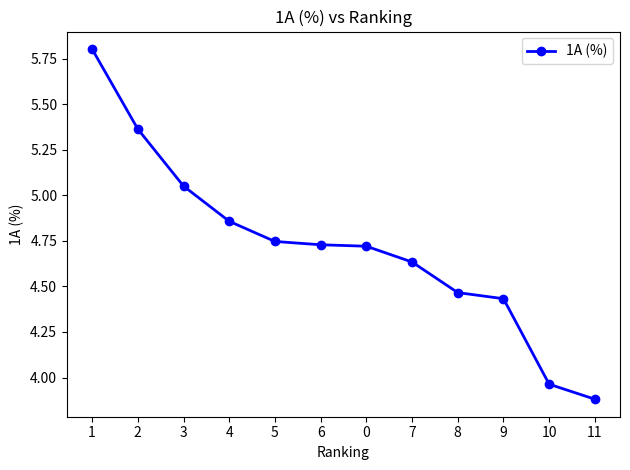

Does the chart have visible grid lines?

No